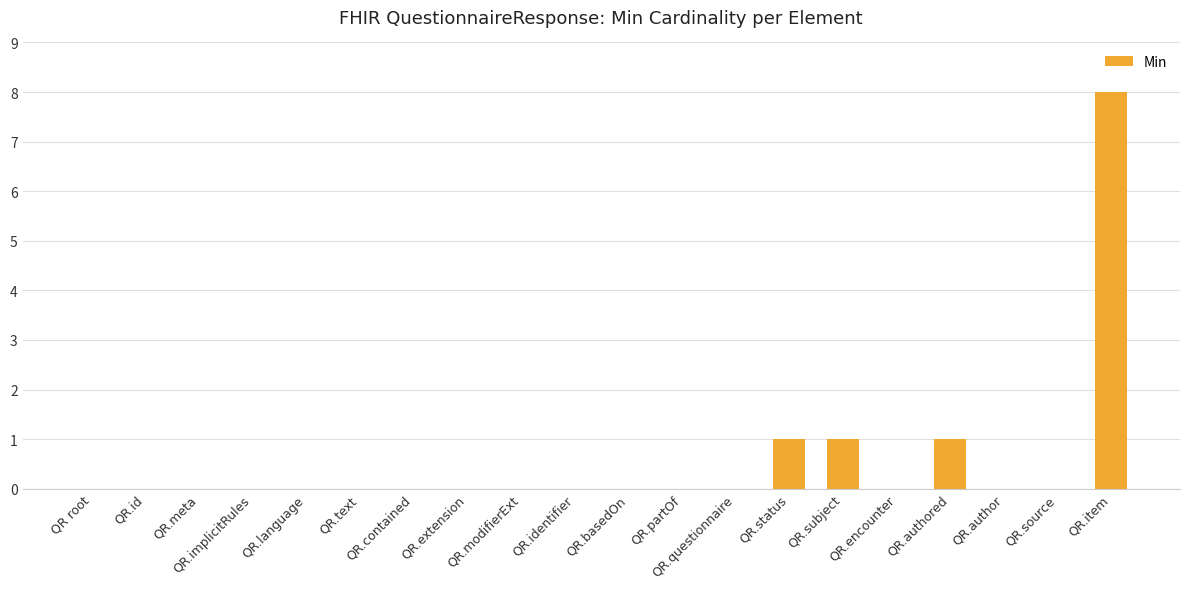

What is the sum of the values at QR.implicitRules and QR.subject?

1